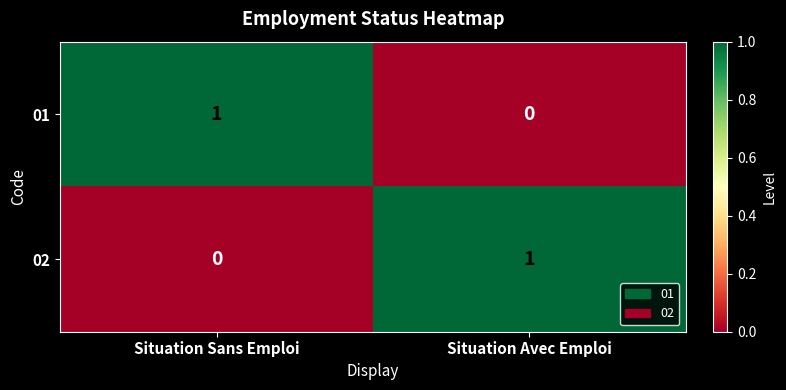

The 02 series shows 1 at Situation Avec Emploi. True or false?

True